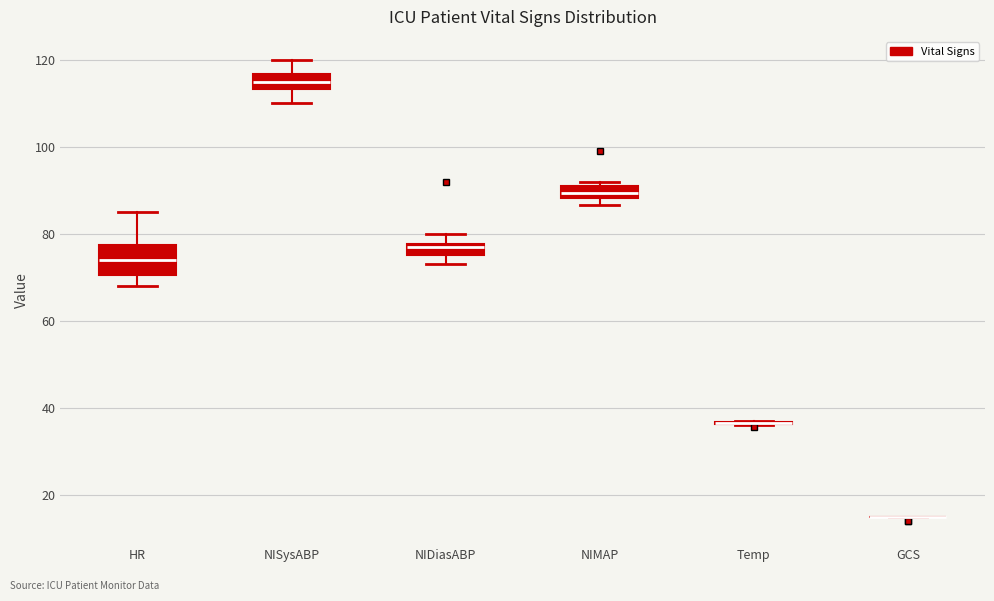

Where is the lower edge of the box for NIDiasABP on the y-axis? The values are not printed on the chart, so give them approximately, as read against the axis.

76